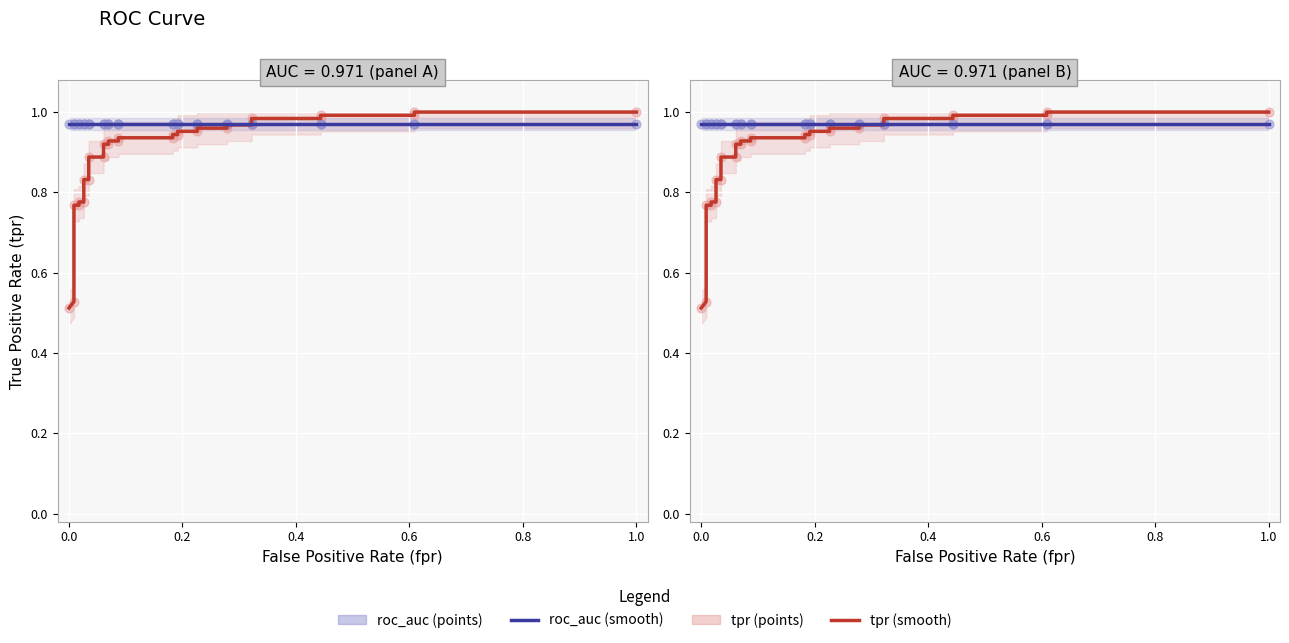

Which series has the largest Y range (max minus min)?

tpr (smooth)